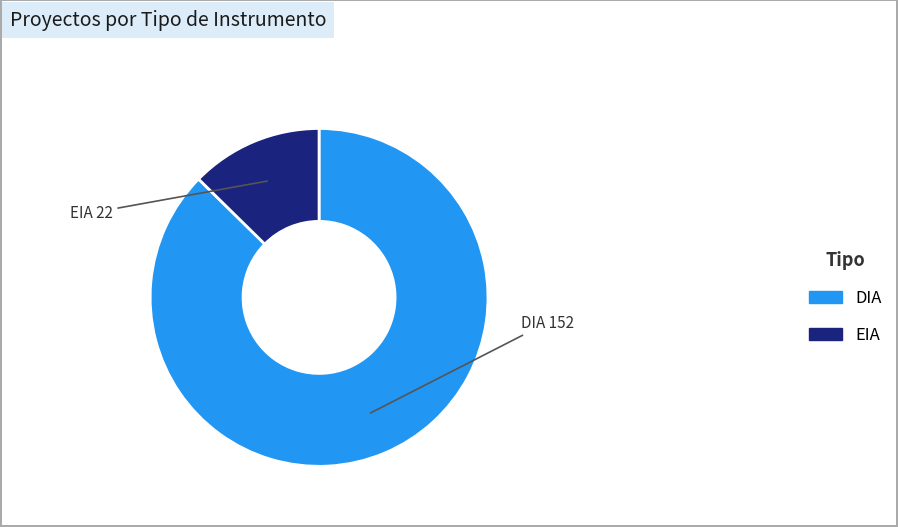

How many slices are in this pie chart?

2